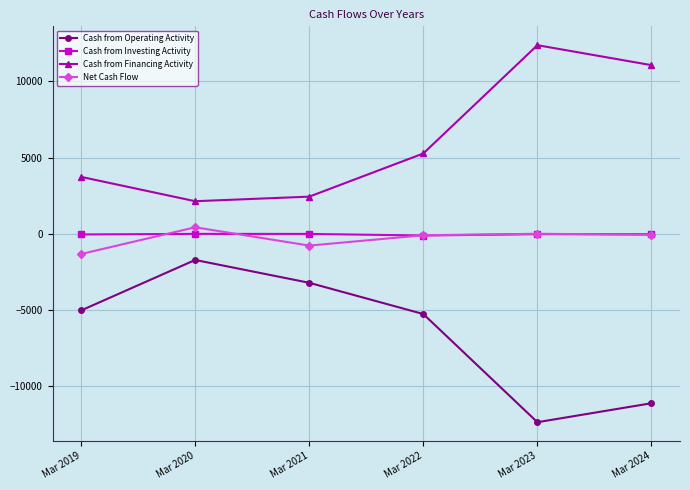

Is it true that Cash from Financing Activity equals 1564 at Mar 2021?

False